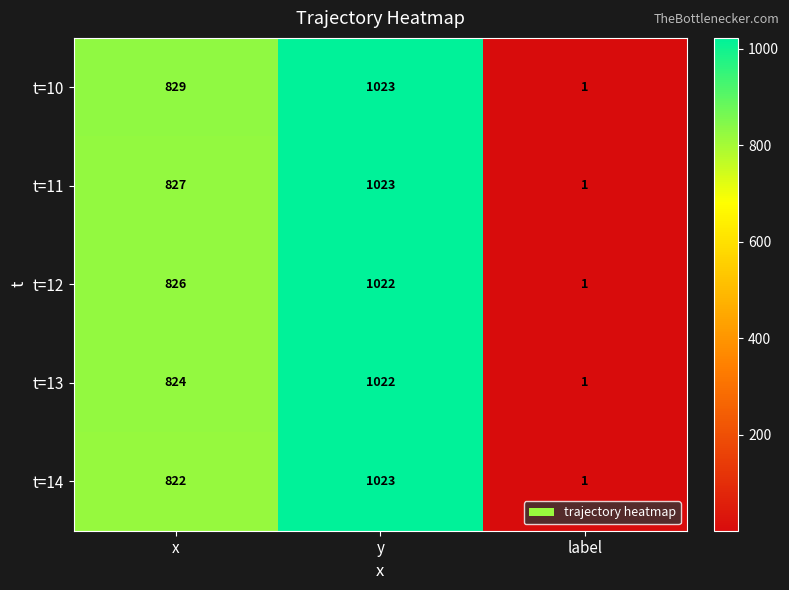

Reading left to right, transcribe all the data shown in this chart.

t=10: x=829	y=1023	label=1
t=11: x=827	y=1023	label=1
t=12: x=826	y=1022	label=1
t=13: x=824	y=1022	label=1
t=14: x=822	y=1023	label=1